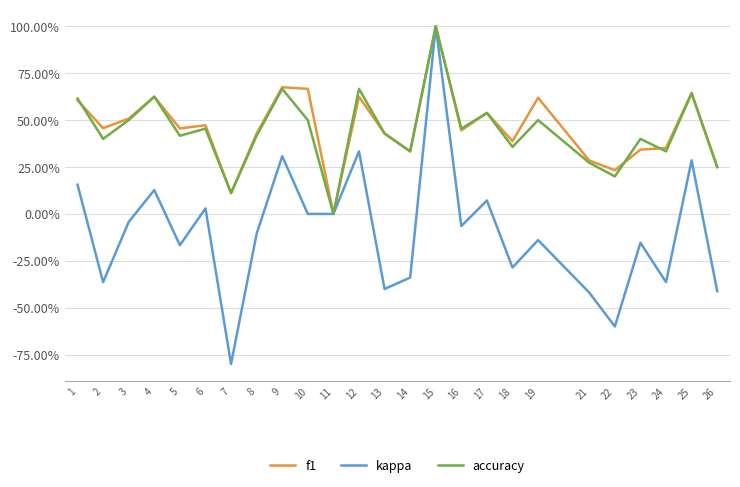

What is the minimum value shown in the chart?

-0.8